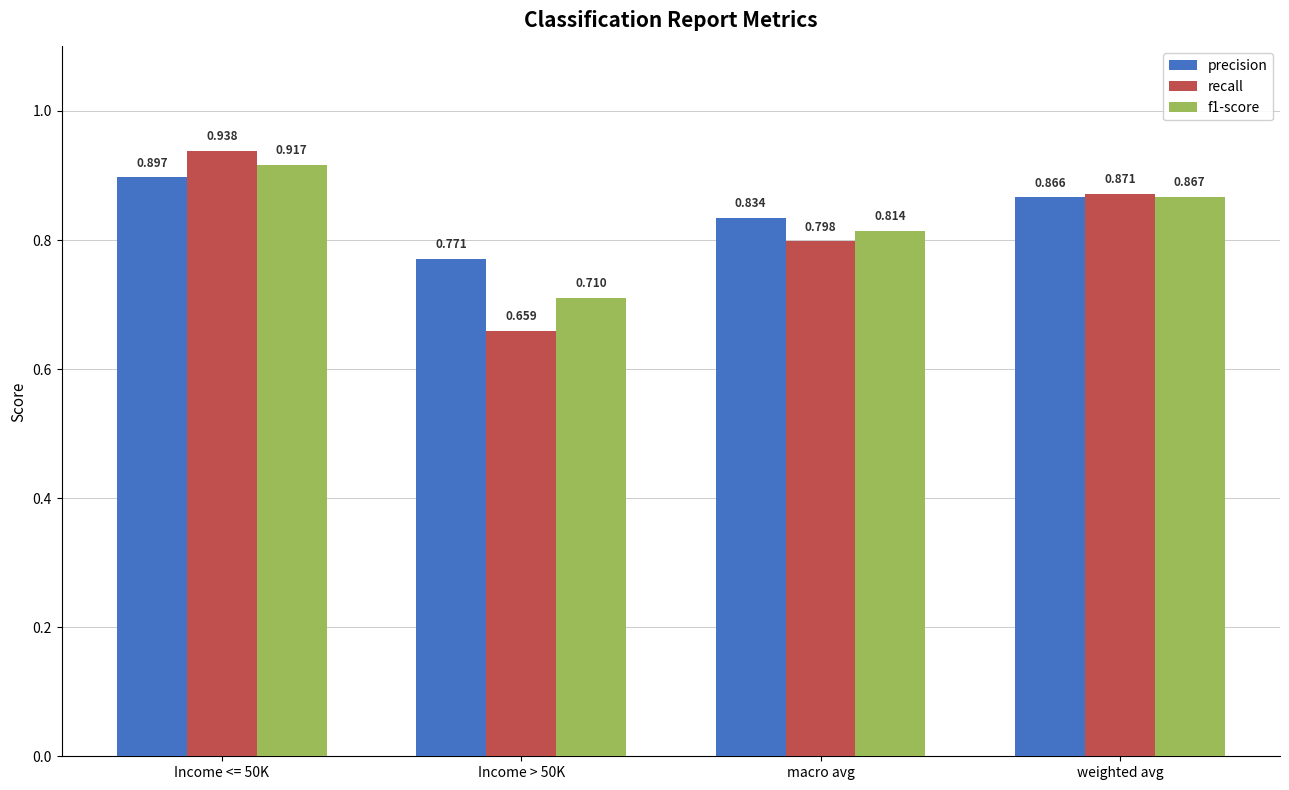

Between Income <= 50K and Income > 50K, which series saw the biggest shift?

recall